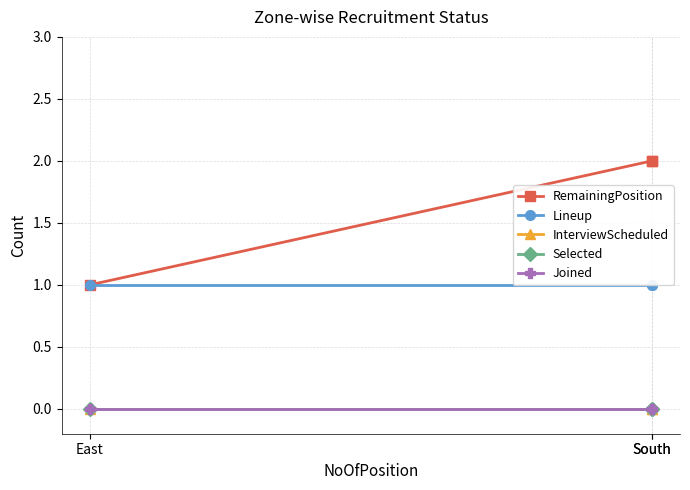

How many lines are shown in the chart?

5